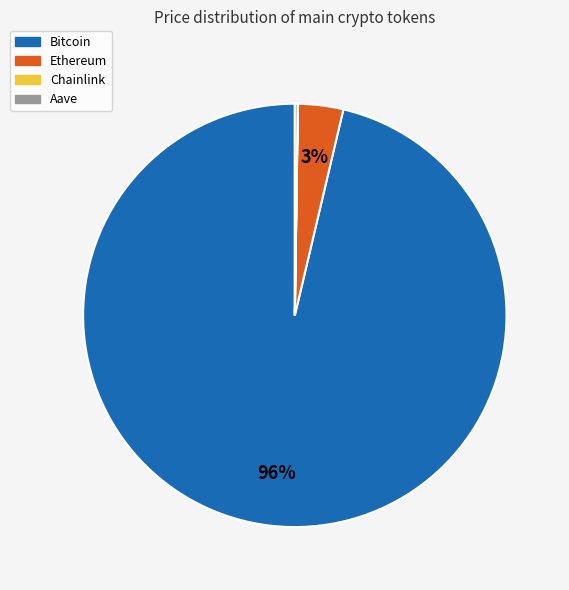

To the nearest percent, what portion does Ethereum represent?

3%